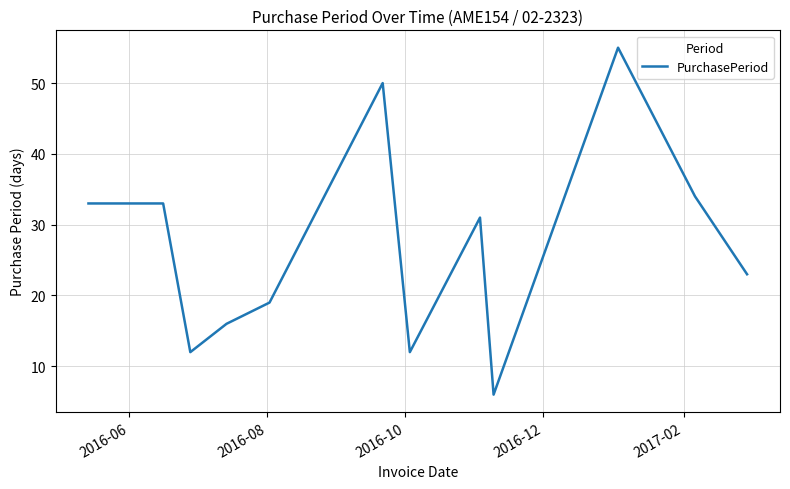

True or false: there are more than 1 points higher than both neighbors.

True